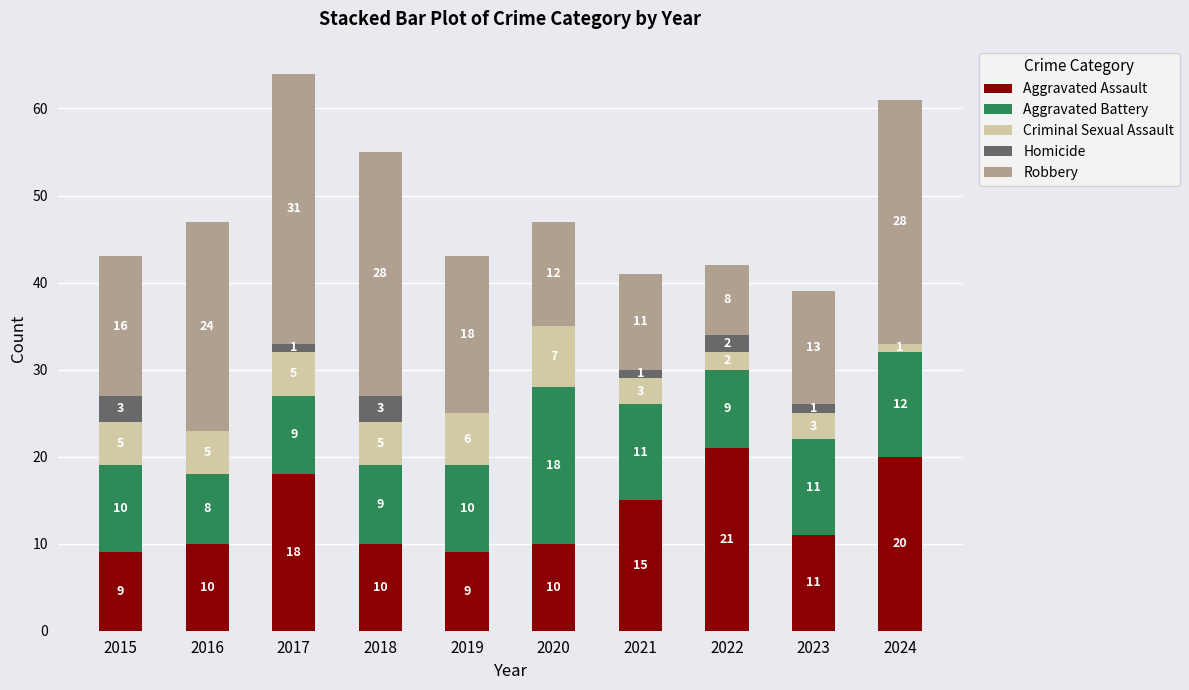

What is the total value across all series at 2024?

61